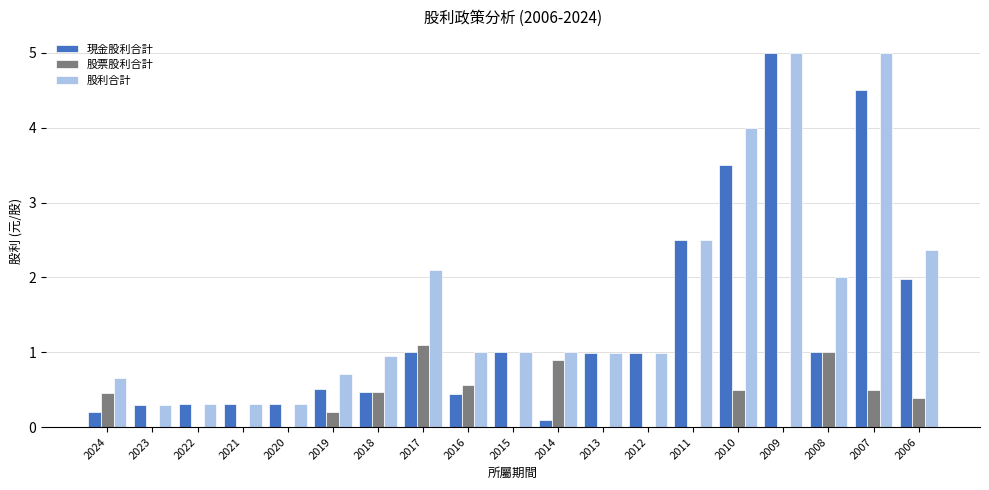

Reading left to right, list all the values displayed in this chart.

現金股利合計: 2024=0.2	2023=0.3	2022=0.3	2021=0.3	2020=0.3	2019=0.5	2018=0.5	2017=1.0	2016=0.4	2015=1.0	2014=0.1	2013=1.0	2012=1.0	2011=2.5	2010=3.5	2009=5.0	2008=1.0	2007=4.5	2006=2.0
股票股利合計: 2024=0.5	2023=0.0	2022=0.0	2021=0.0	2020=0.0	2019=0.2	2018=0.5	2017=1.1	2016=0.6	2015=0.0	2014=0.9	2013=0.0	2012=0.0	2011=0.0	2010=0.5	2009=0.0	2008=1.0	2007=0.5	2006=0.4
股利合計: 2024=0.7	2023=0.3	2022=0.3	2021=0.3	2020=0.3	2019=0.7	2018=0.9	2017=2.1	2016=1.0	2015=1.0	2014=1.0	2013=1.0	2012=1.0	2011=2.5	2010=4.0	2009=5.0	2008=2.0	2007=5.0	2006=2.4